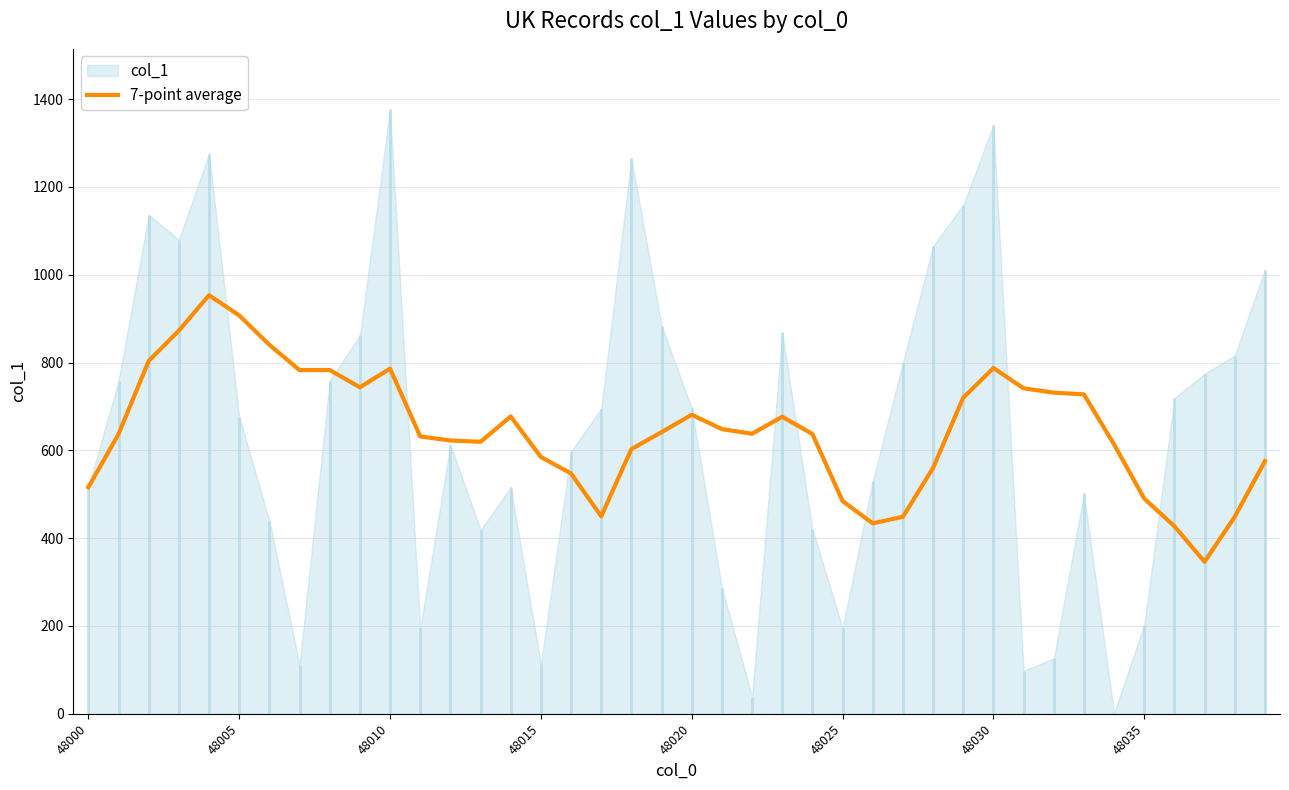

What is the change in value from 27 to 33?

+278.9